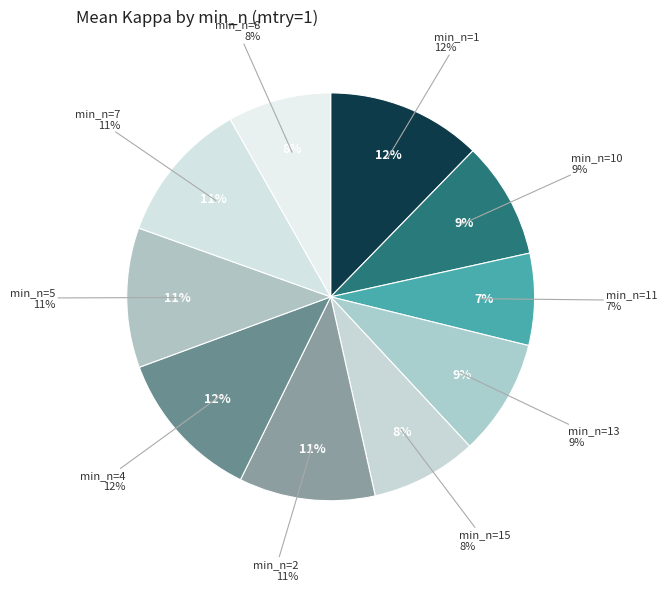

Does any single category account for the majority?

No